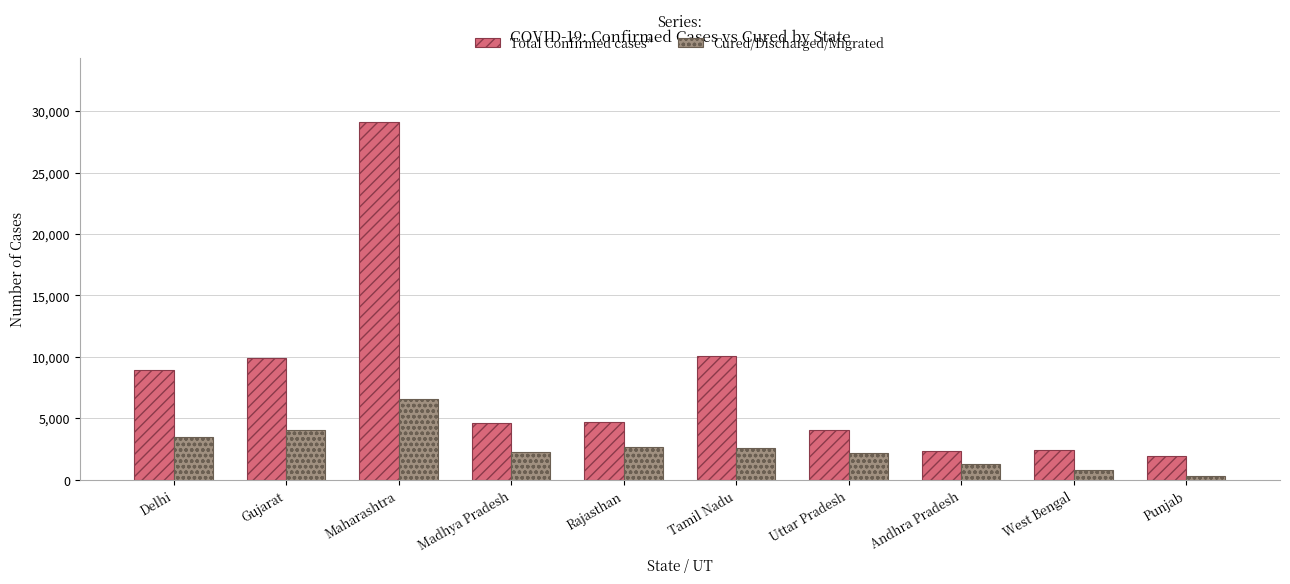

Which series has the largest total across all categories?

Total Confirmed cases*